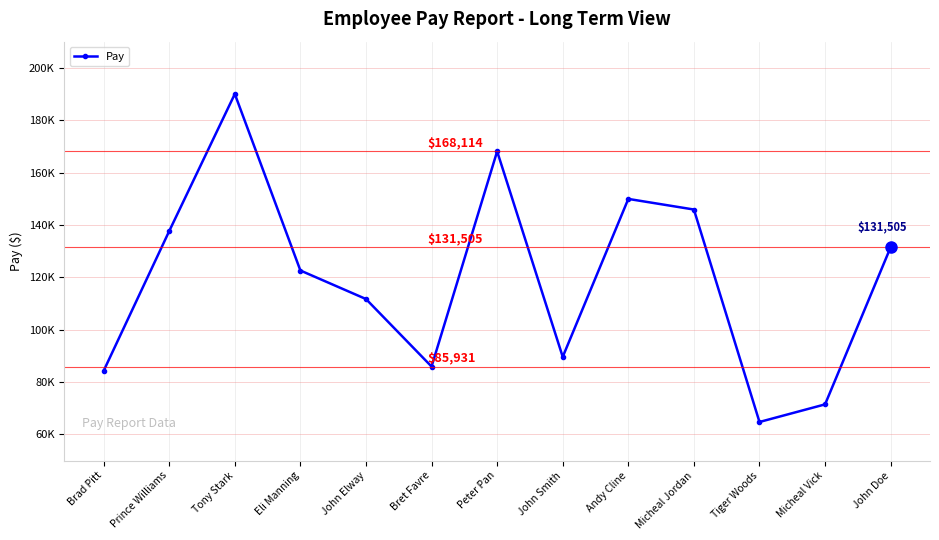

Reading right to left, extract all data points from this chart.

131505	71478	64757	145893	149946	89627	168114	85931	111709	122604	190024	137670	84289